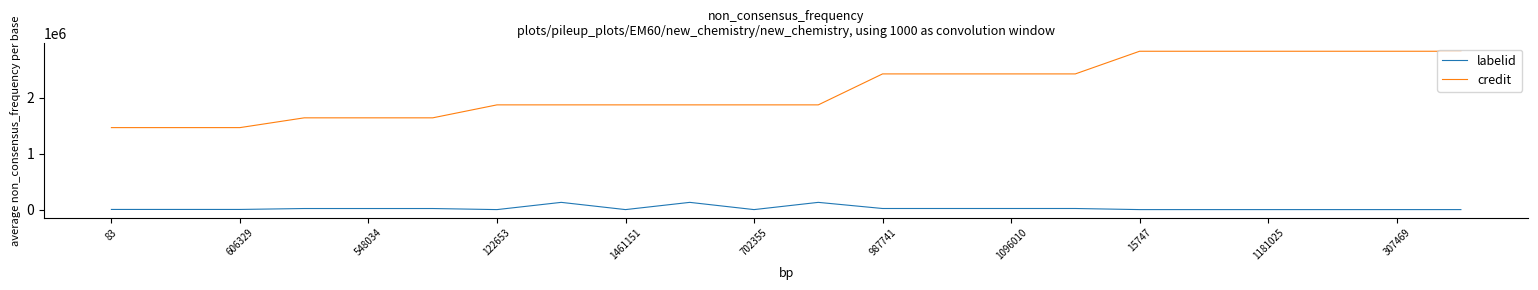

What is the highest value of the labelid series?

130922